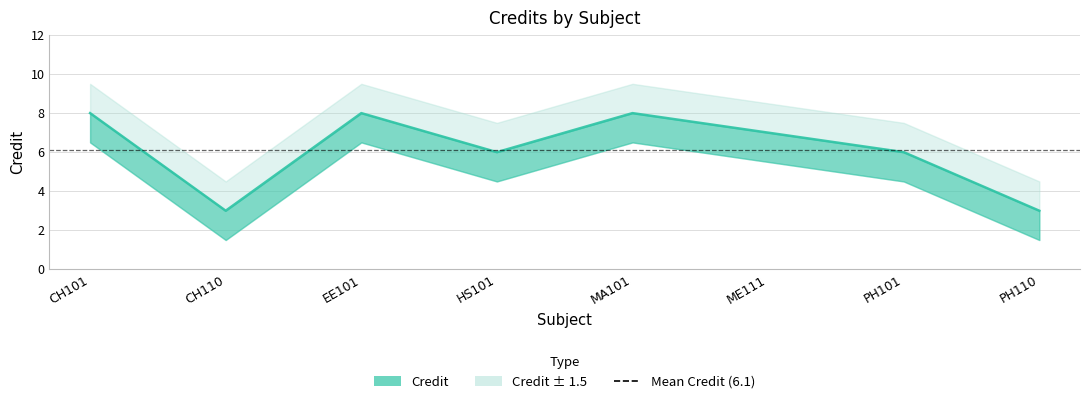

How many lines are shown in the chart?

1